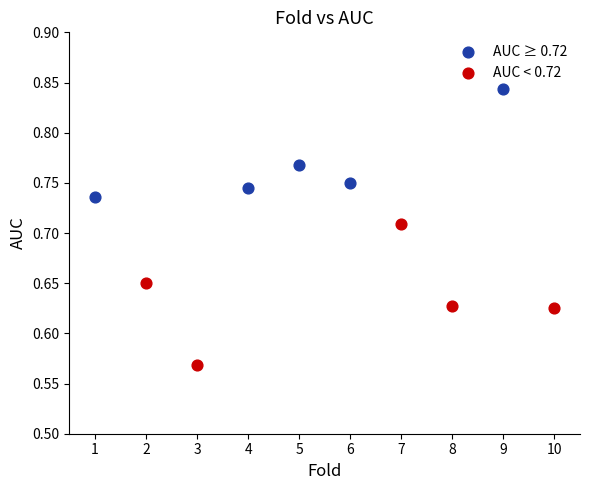

Which series contains the highest Y value?

AUC ≥ 0.72